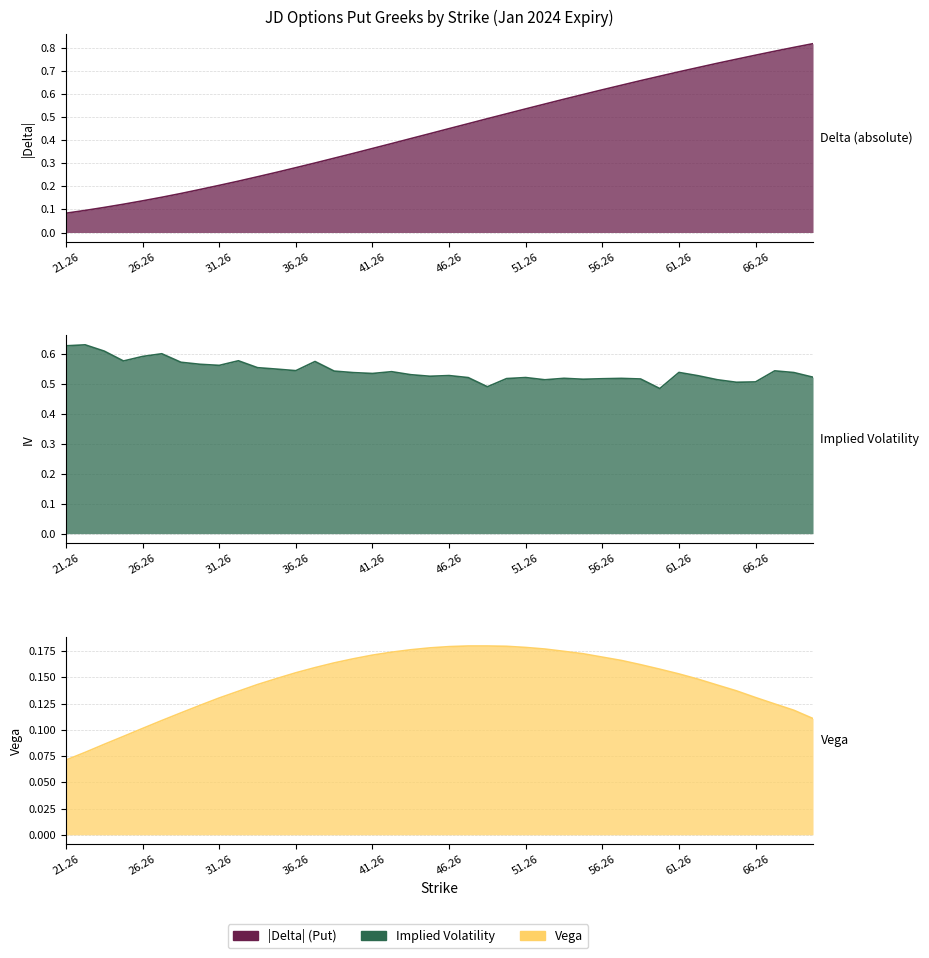

How many times do delta and iv cross each other?

3